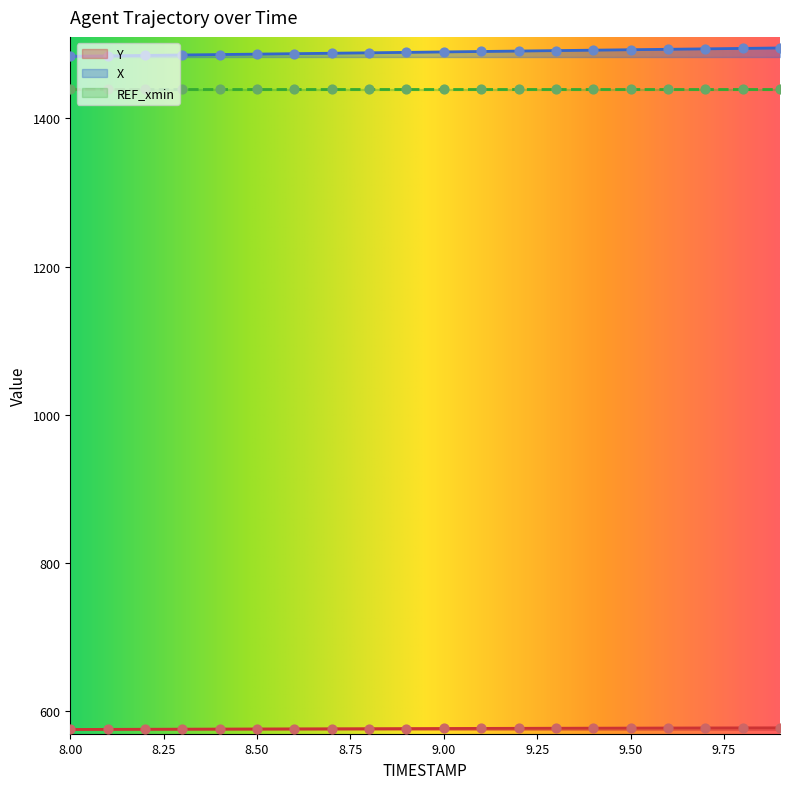

Which series contains the lowest Y value?

Y